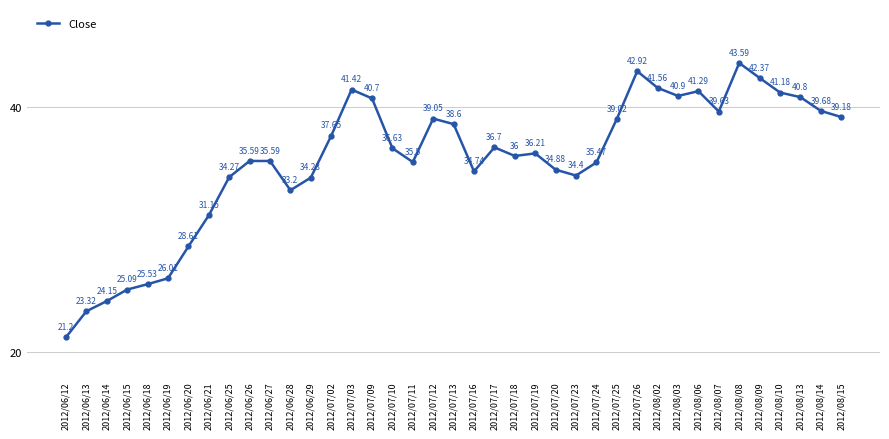

What is the label of the 15th point from the left?

2012/07/03